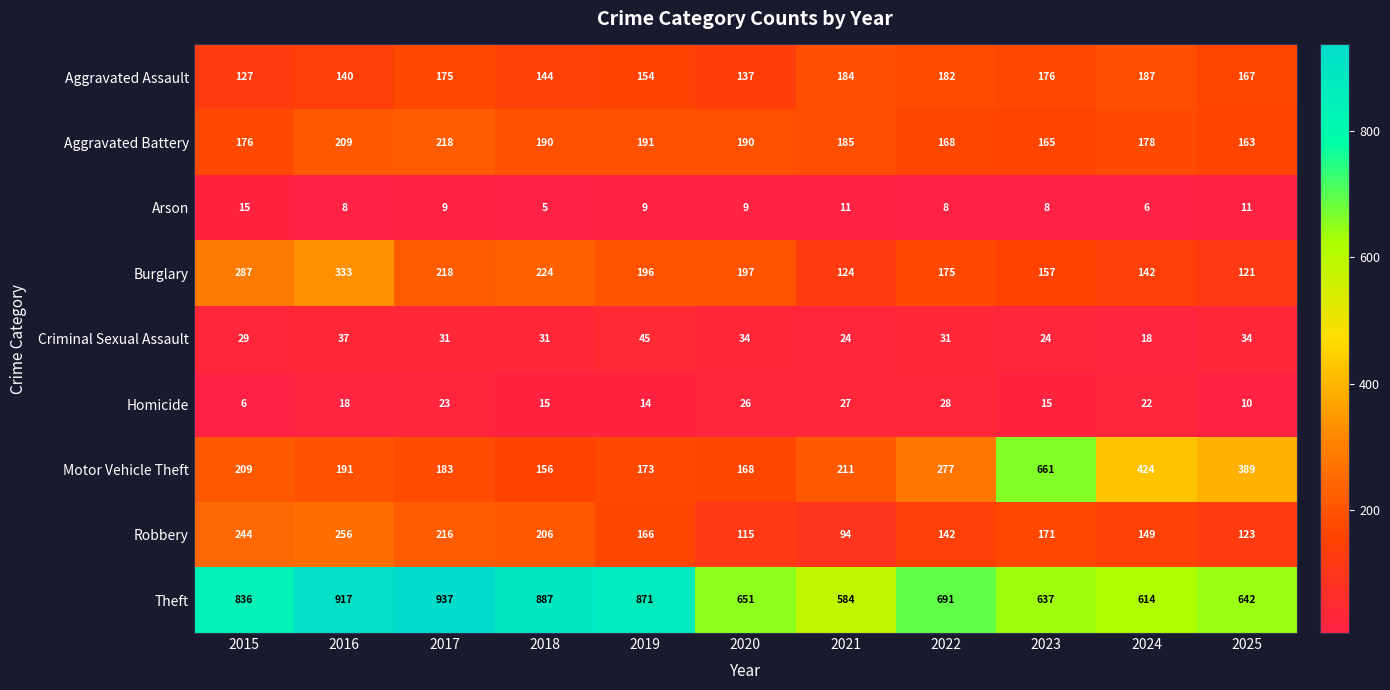

At how many categories does at least one series exceed 716?

5